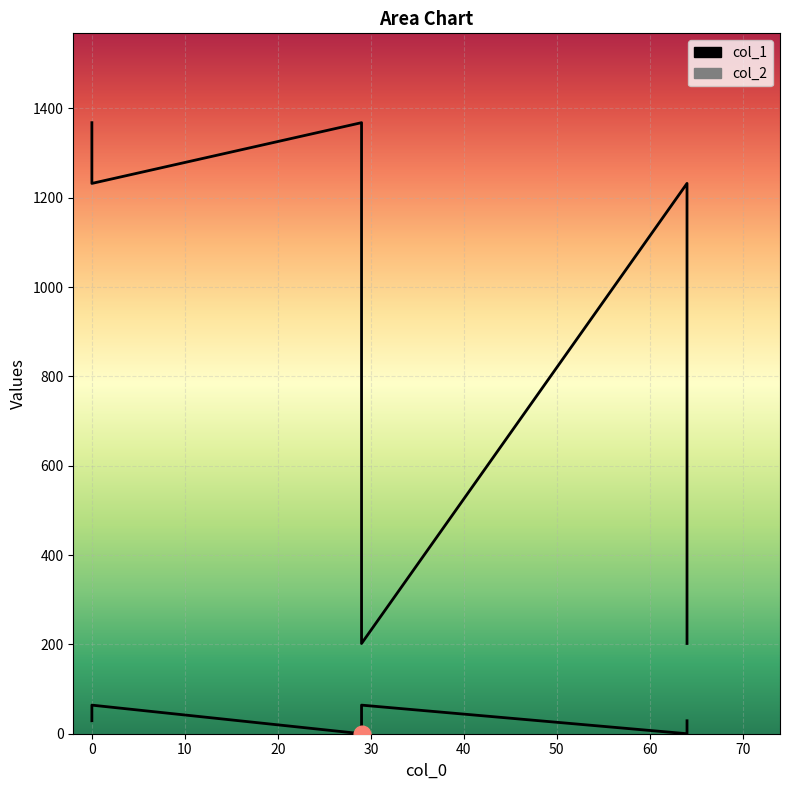

What is the sum of all col_1 values?

186